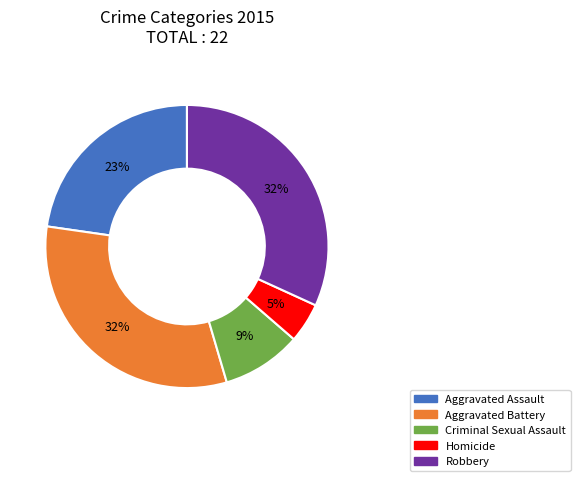

Is it true that Aggravated Assault is 23% of the pie?

True